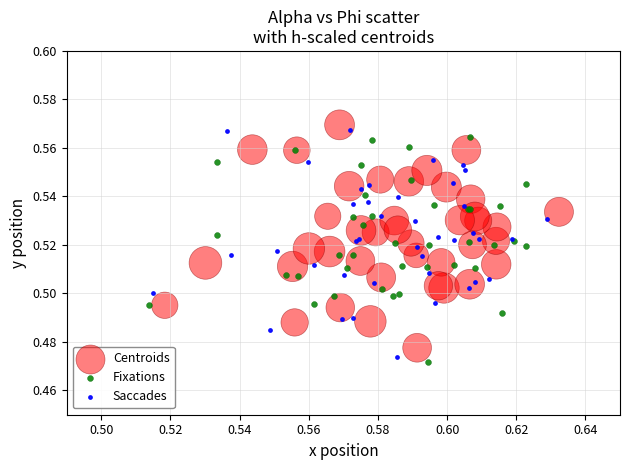

What are all the series names shown in the legend?

Centroids, Fixations, Saccades